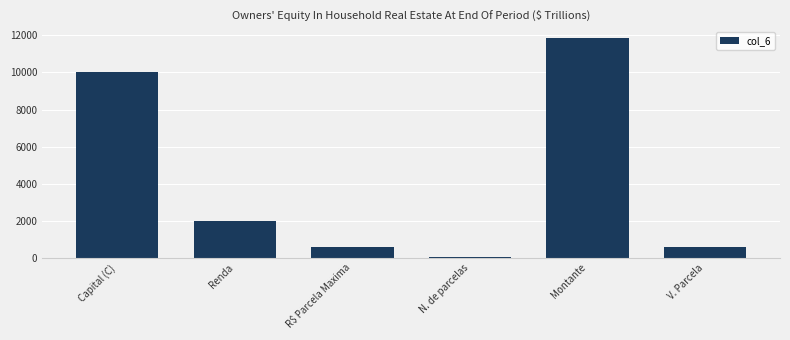

What is the change in value from N. de parcelas to Montante?

+11824.5